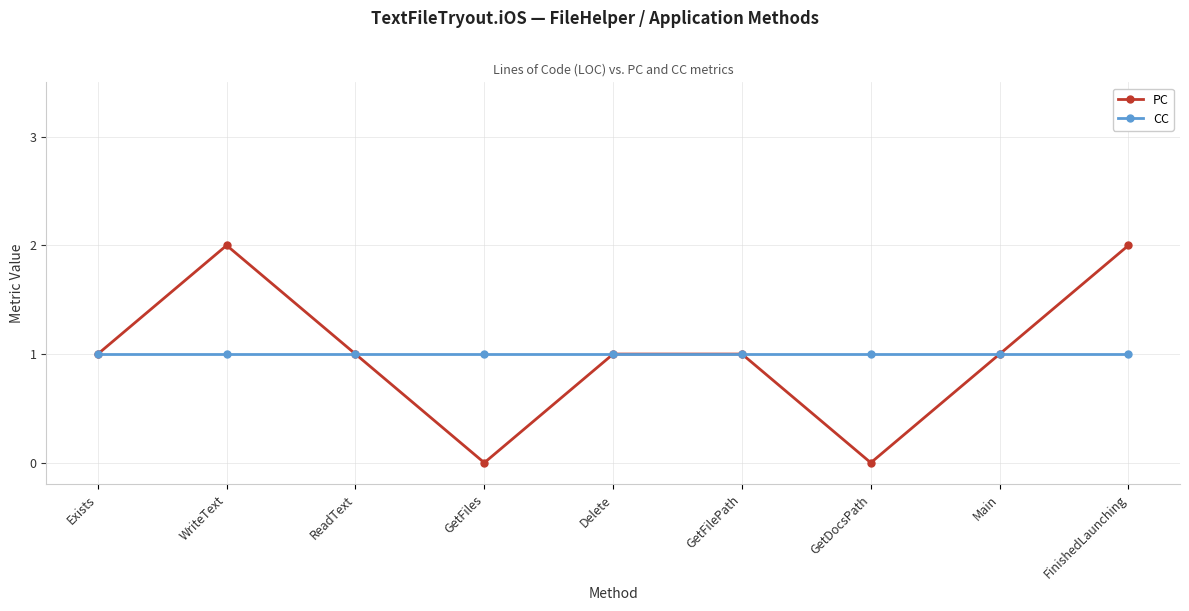

Reading left to right, what are all the values shown in this chart?

PC: Exists=1	WriteText=2	ReadText=1	GetFiles=0	Delete=1	GetFilePath=1	GetDocsPath=0	Main=1	FinishedLaunching=2
CC: Exists=1	WriteText=1	ReadText=1	GetFiles=1	Delete=1	GetFilePath=1	GetDocsPath=1	Main=1	FinishedLaunching=1